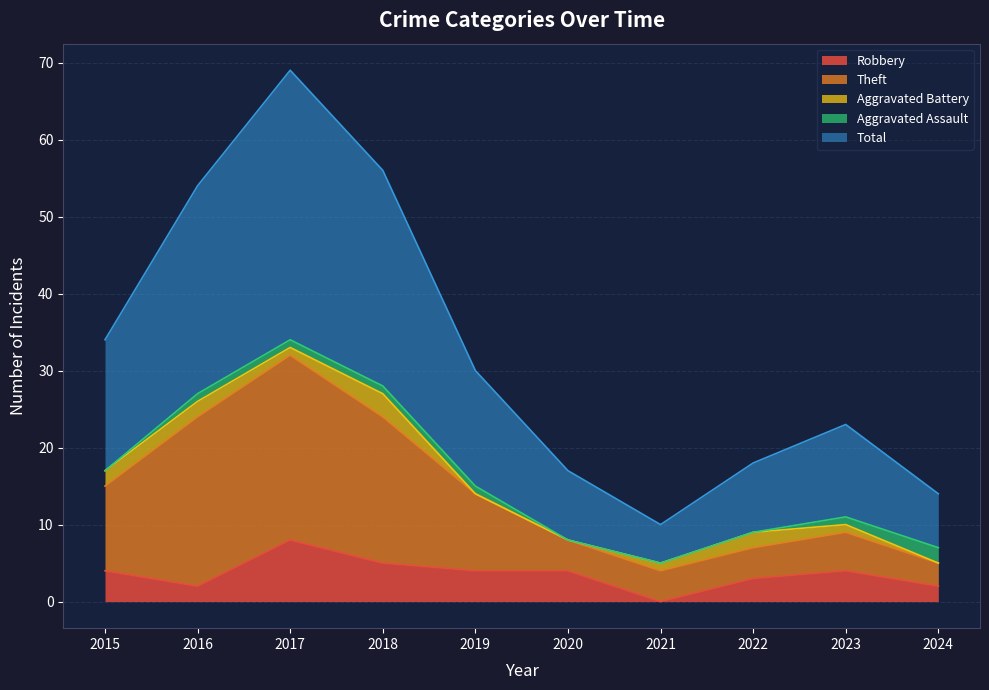

True or false: Total has a value of 10 at 2022.

False